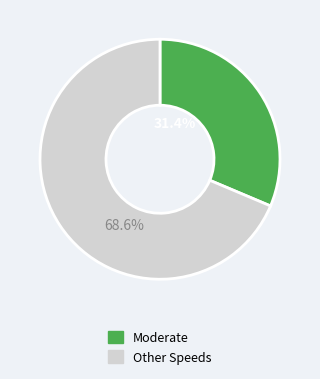

Does any single category account for the majority?

Yes